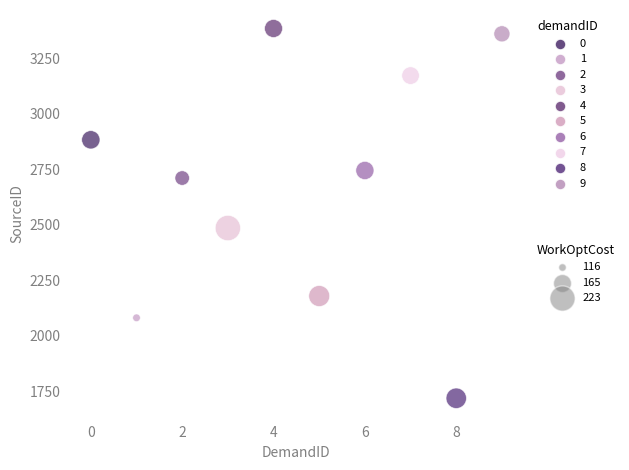

What is the range of Y values (max minus min)?

1664